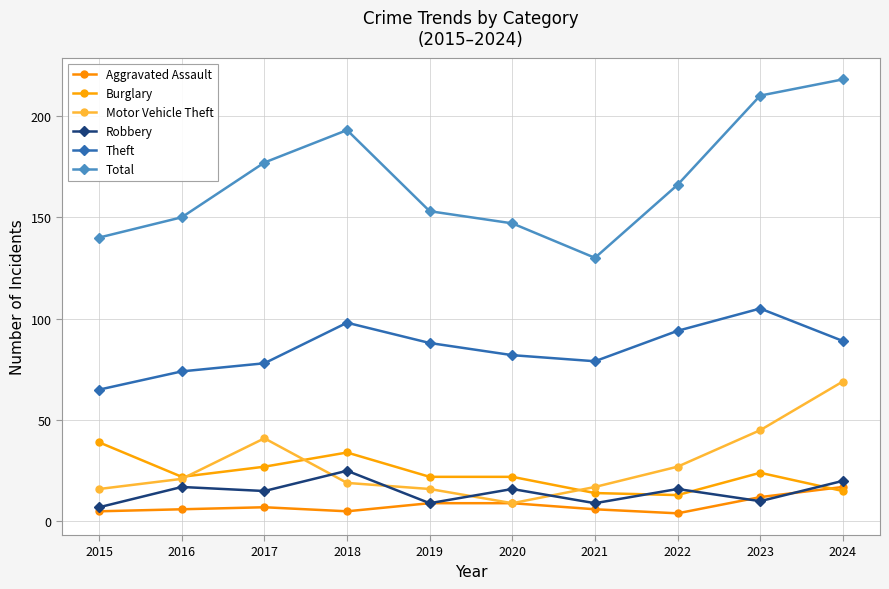

True or false: Total and Aggravated Assault cross at least once.

False